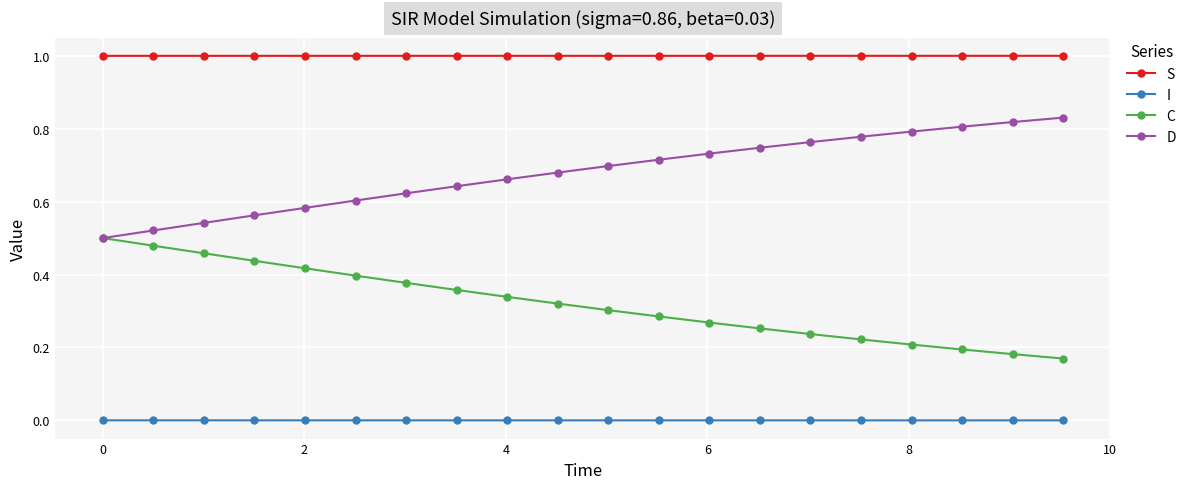

What is the value of the S point at the 12th from the left?

1.0